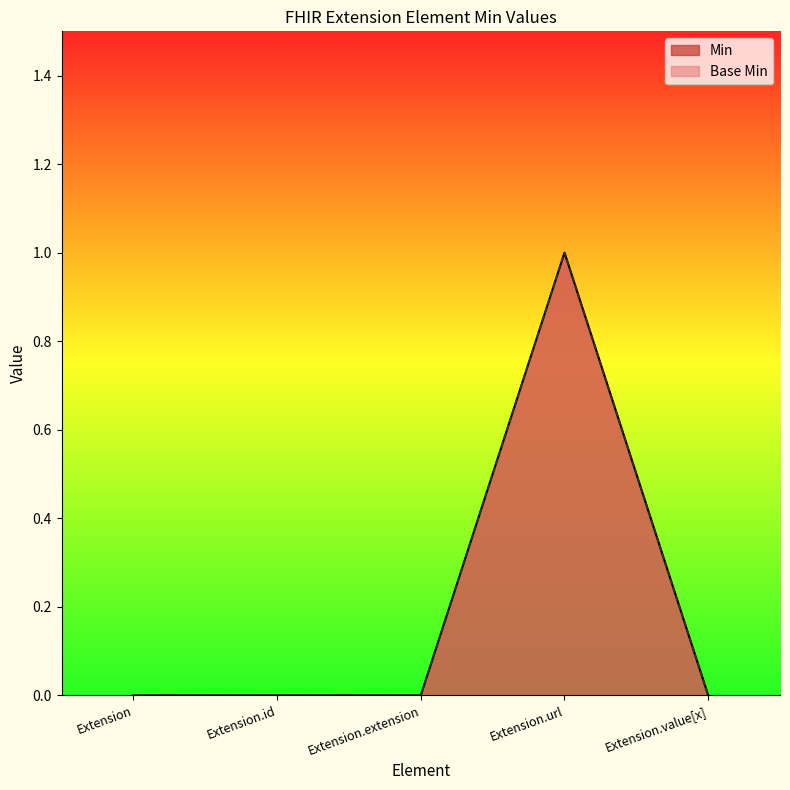

True or false: Min has a value of 0 at Extension.extension.

True